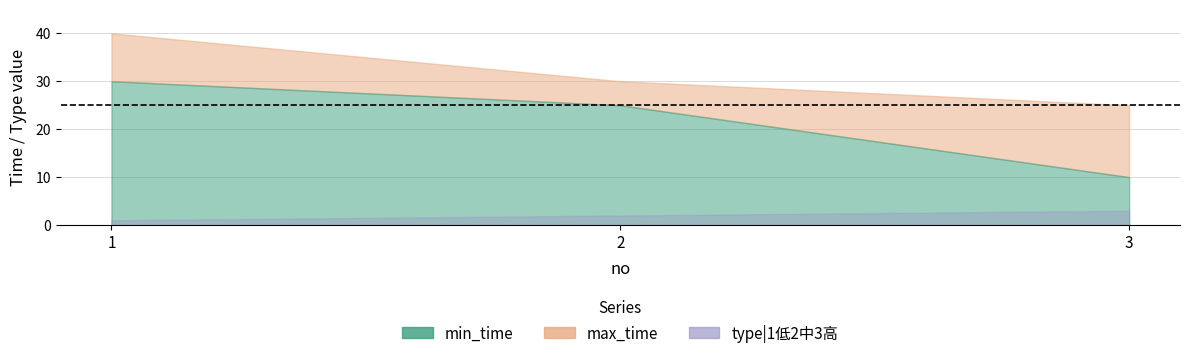

List the labels in order of min_time value, smallest first.

3, 2, 1